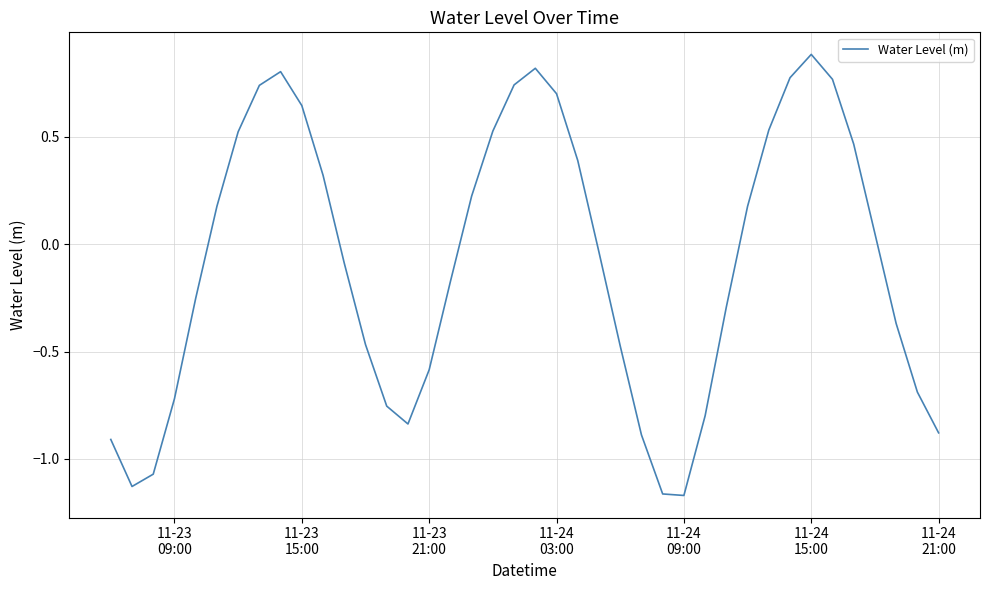

What is the difference between the maximum and minimum values?

2.1